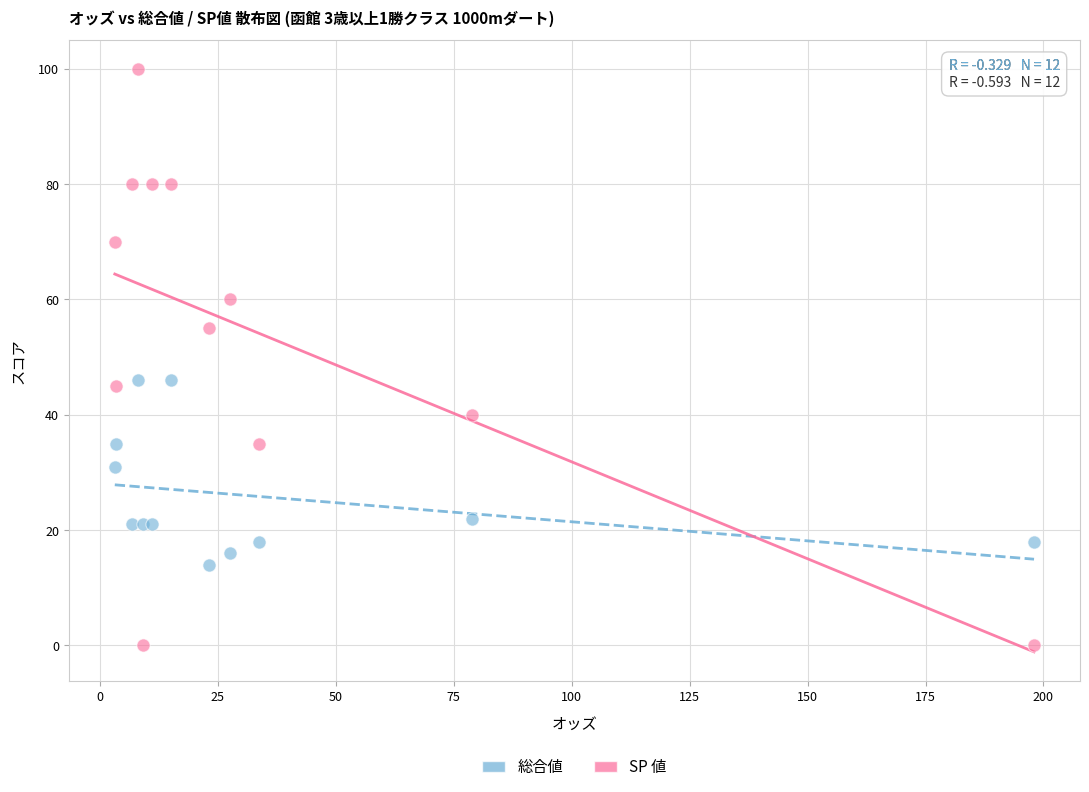

Which series contains the lowest Y value?

SP 値